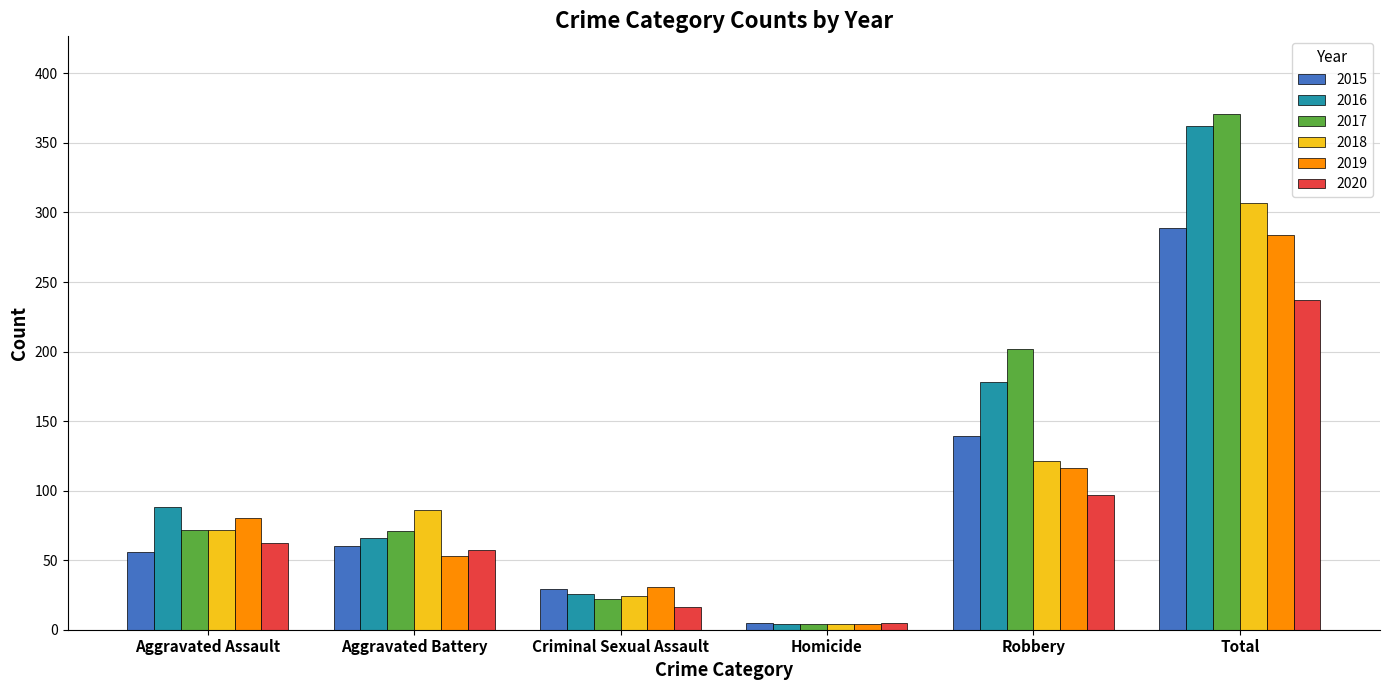

Where is 2019 nearest to the value 144?

Robbery